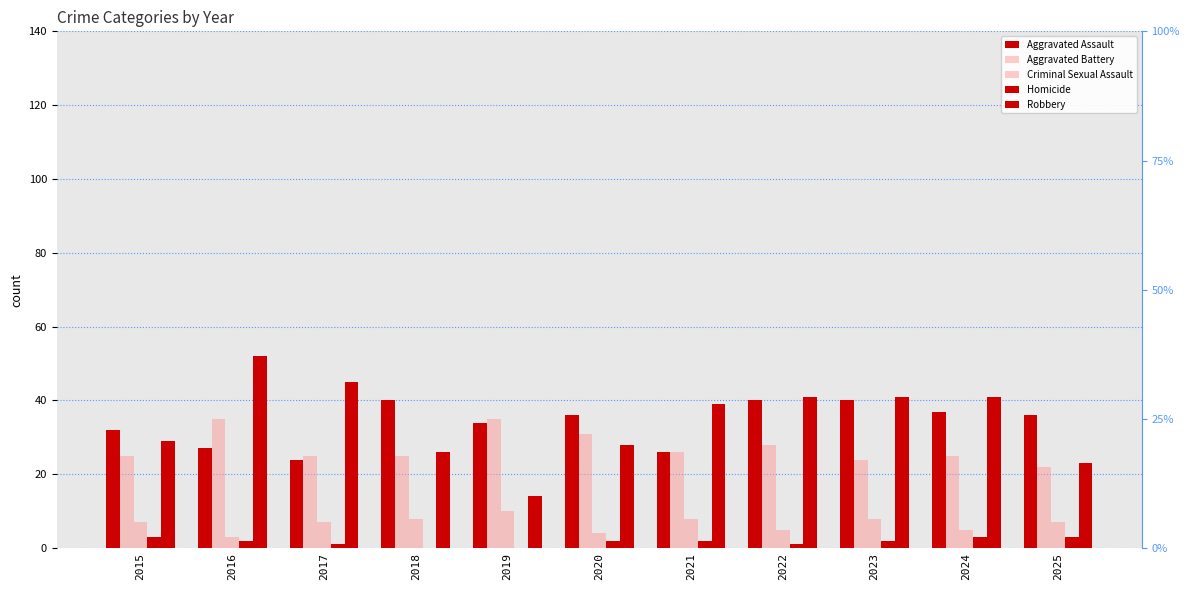

Reading left to right, extract all data points from this chart.

Aggravated Assault: 2015=32	2016=27	2017=24	2018=40	2019=34	2020=36	2021=26	2022=40	2023=40	2024=37	2025=36
Aggravated Battery: 2015=25	2016=35	2017=25	2018=25	2019=35	2020=31	2021=26	2022=28	2023=24	2024=25	2025=22
Criminal Sexual Assault: 2015=7	2016=3	2017=7	2018=8	2019=10	2020=4	2021=8	2022=5	2023=8	2024=5	2025=7
Homicide: 2015=3	2016=2	2017=1	2018=0	2019=0	2020=2	2021=2	2022=1	2023=2	2024=3	2025=3
Robbery: 2015=29	2016=52	2017=45	2018=26	2019=14	2020=28	2021=39	2022=41	2023=41	2024=41	2025=23